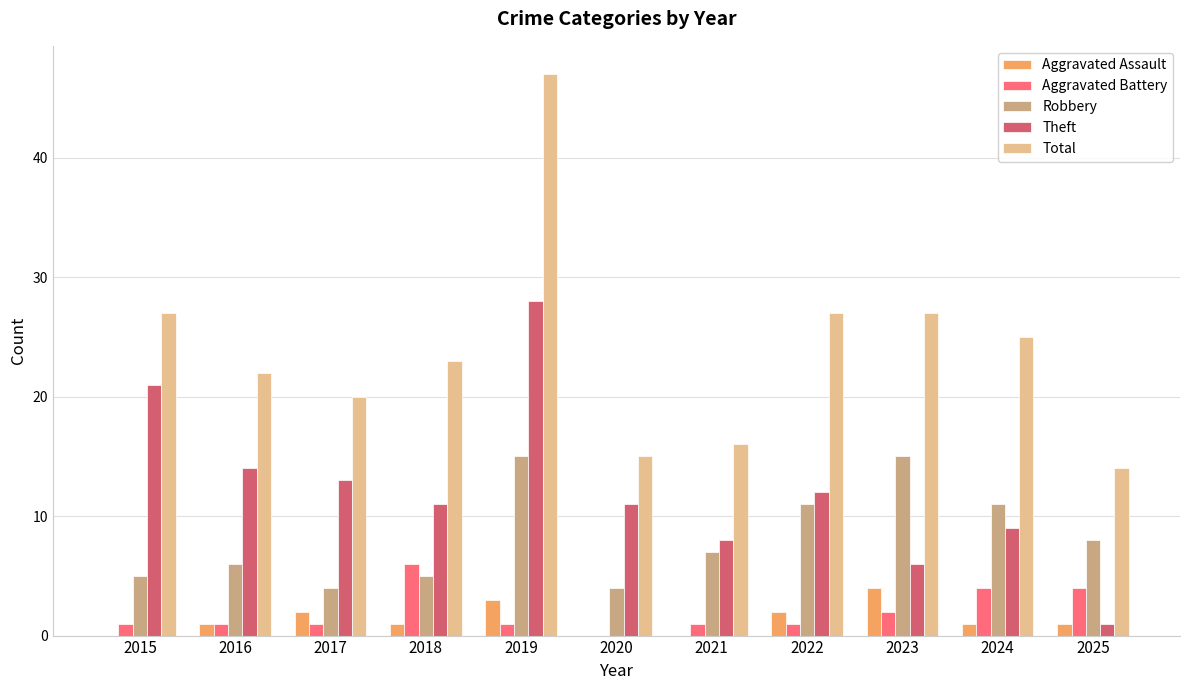

What is the greatest value displayed?

47